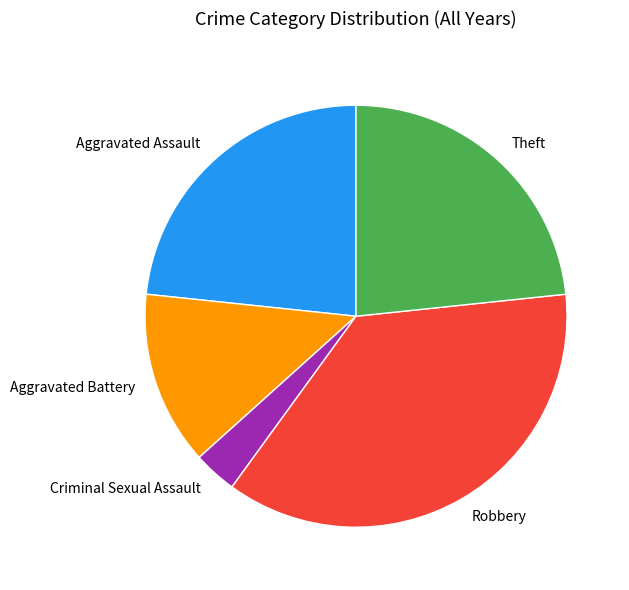

What is the ratio of the value at Theft to the value at Robbery?

0.6